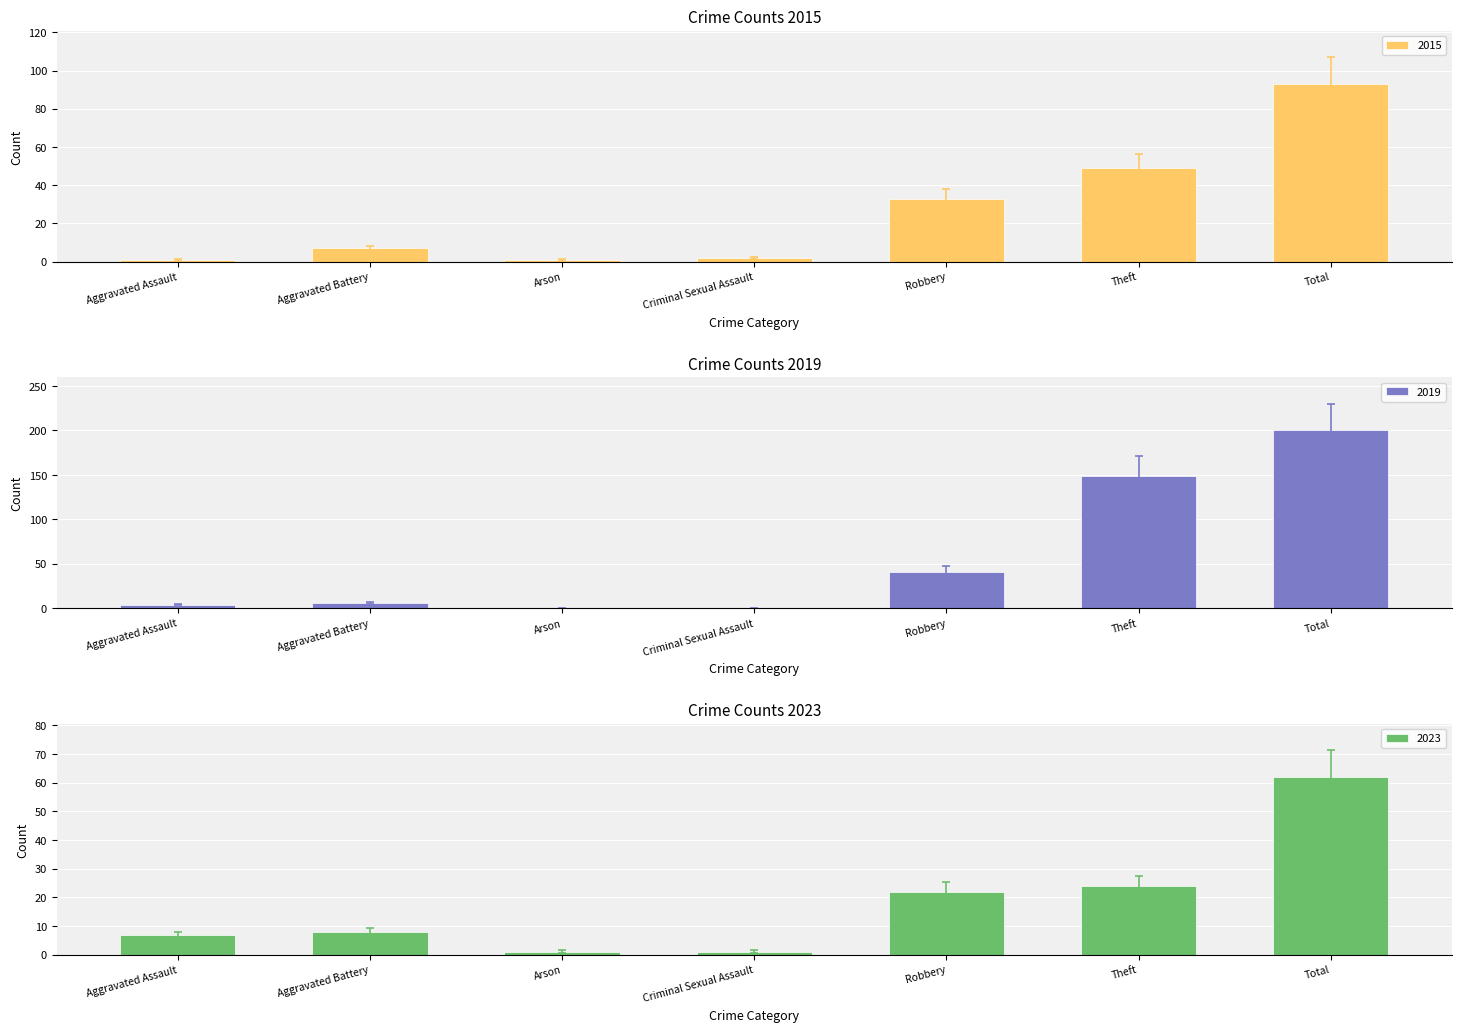

Reading right to left, list all the values displayed in this chart.

2015: Total=93.0	Theft=49.0	Robbery=33.0	Criminal Sexual Assault=2.0	Arson=1.0	Aggravated Battery=7.0	Aggravated Assault=1.0
2017: Total=230.0	Theft=171.3	Robbery=47.1	Criminal Sexual Assault=0.5	Arson=0.5	Aggravated Battery=6.9	Aggravated Assault=4.6
2019: Total=200.0	Theft=149.0	Robbery=41.0	Criminal Sexual Assault=0.0	Arson=0.0	Aggravated Battery=6.0	Aggravated Assault=4.0
2021: Total=62.0	Theft=24.0	Robbery=22.0	Criminal Sexual Assault=1.0	Arson=1.0	Aggravated Battery=8.0	Aggravated Assault=7.0
2023: Total=71.3	Theft=27.6	Robbery=25.3	Criminal Sexual Assault=1.5	Arson=1.5	Aggravated Battery=9.2	Aggravated Assault=8.1
2016: Total=79.0	Theft=41.6	Robbery=28.1	Criminal Sexual Assault=1.5	Arson=0.5	Aggravated Battery=6.0	Aggravated Assault=0.5